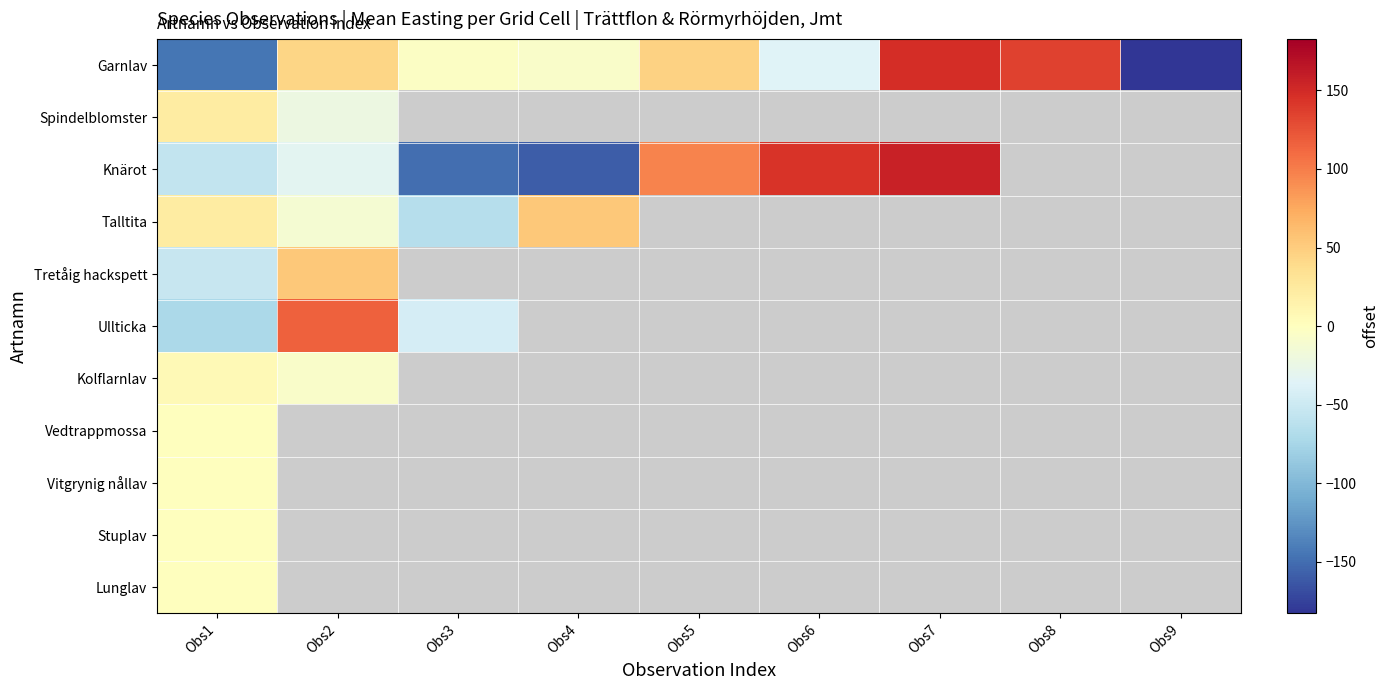

The Knärot series shows 55.8 at Obs7. True or false?

False